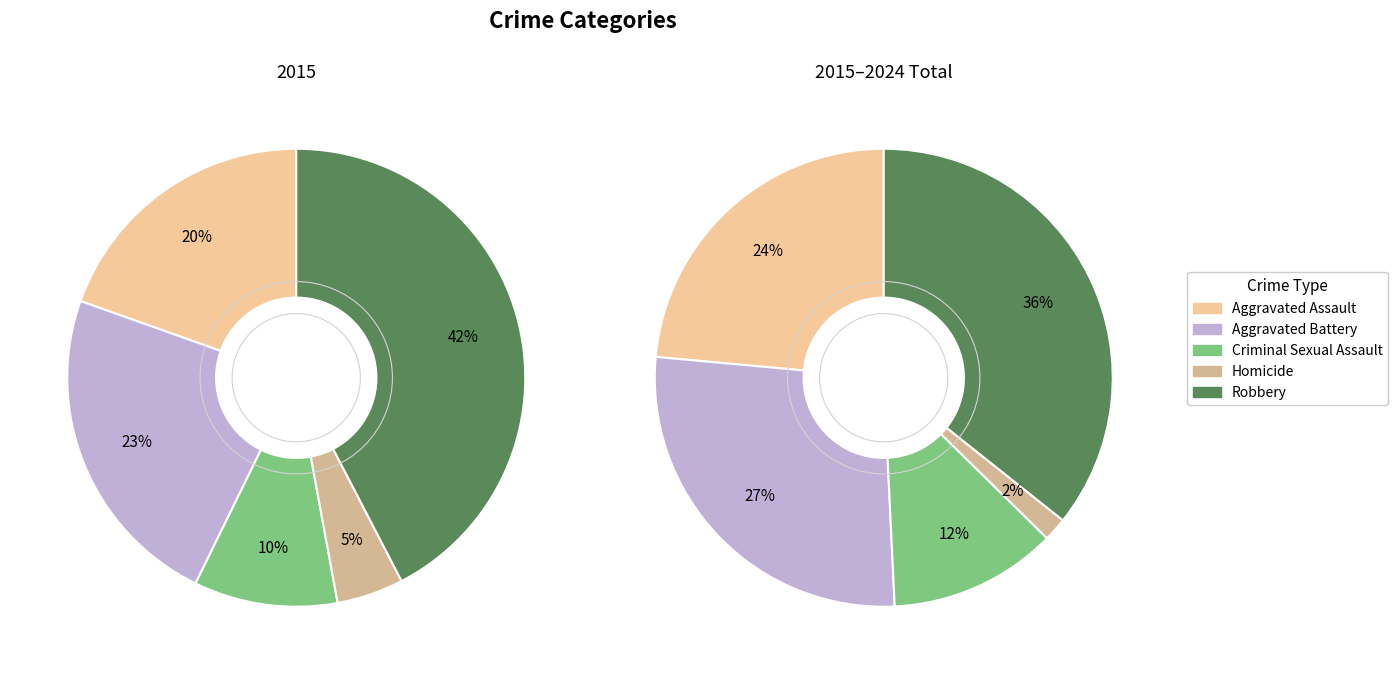

To the nearest percent, what portion does Criminal Sexual Assault represent?

10%